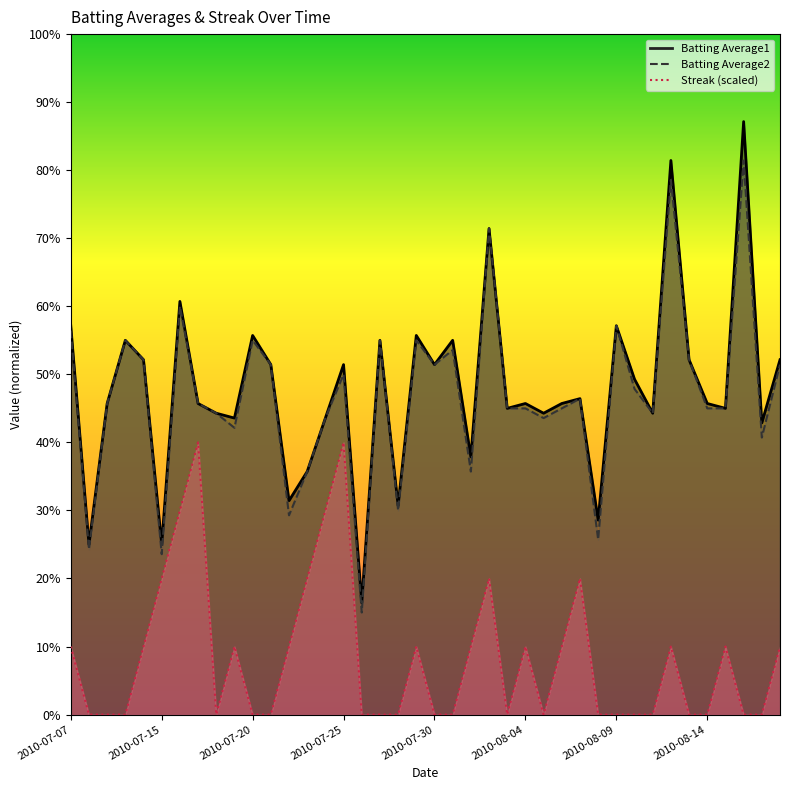

Which series has the widest spread of values?

Batting Average1